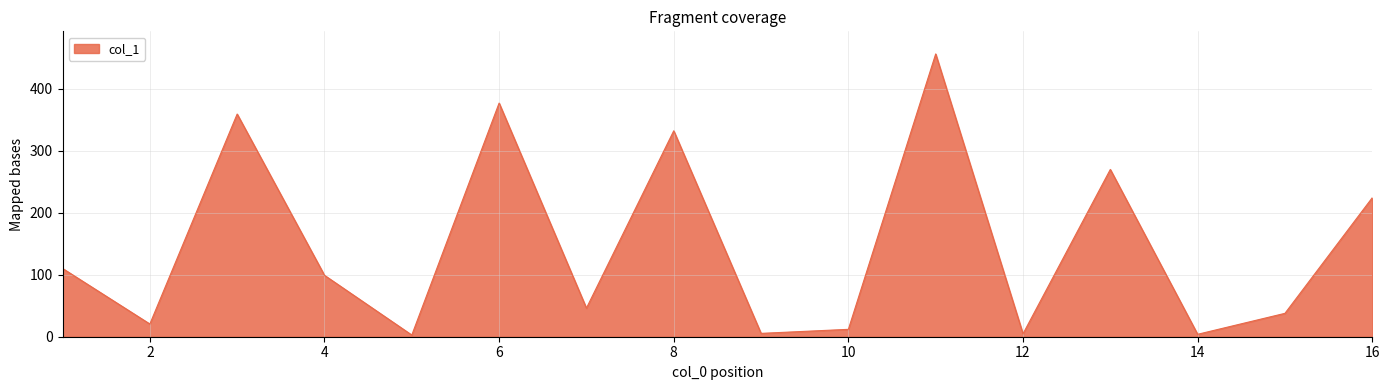

What is the greatest value displayed?

455.9